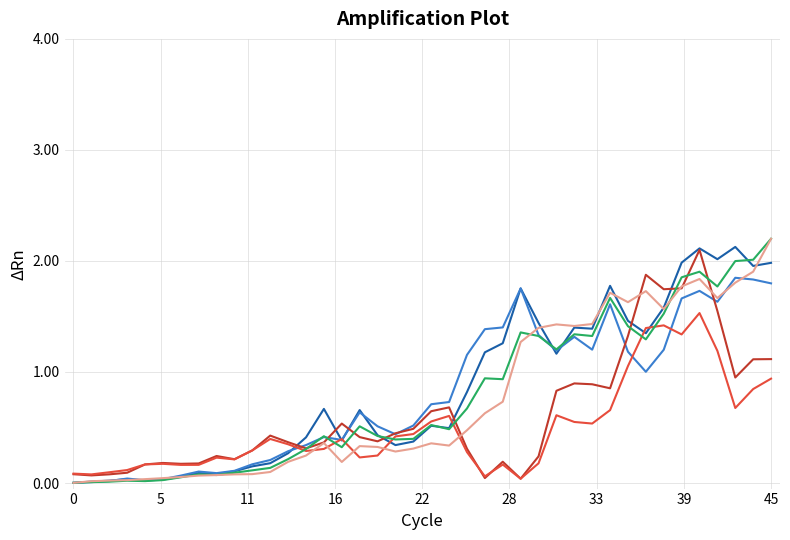

What is the maximum value shown in the chart?

2.2